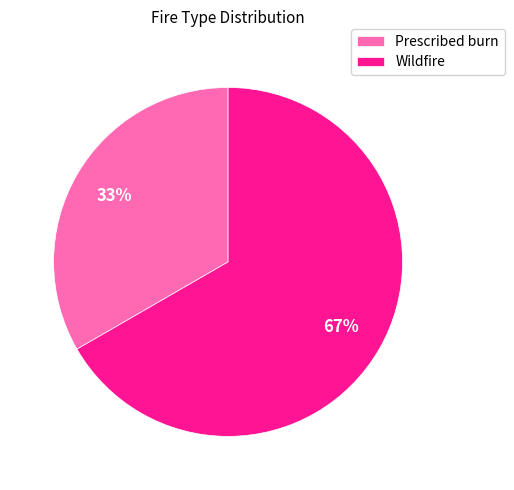

How many slices are in this pie chart?

2